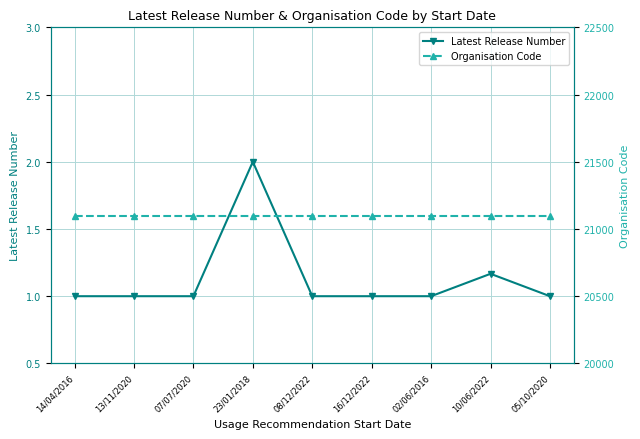

What is the minimum value for Organisation Code?

21097.0